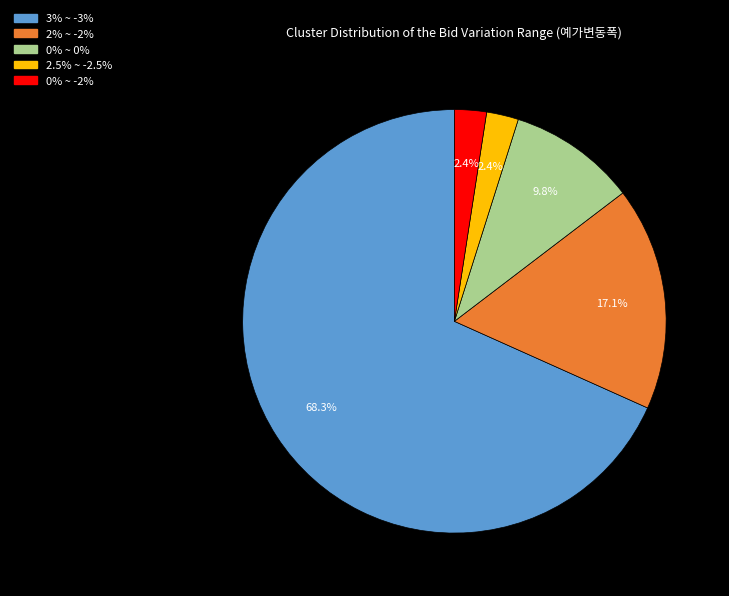

To the nearest percent, what is the average slice percentage?

20%